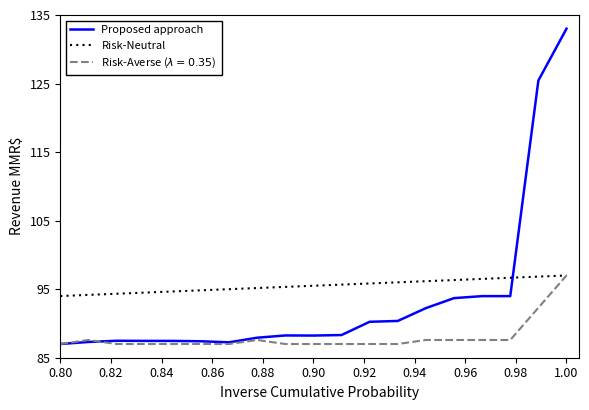

Which series has the largest range (max minus min)?

Proposed approach